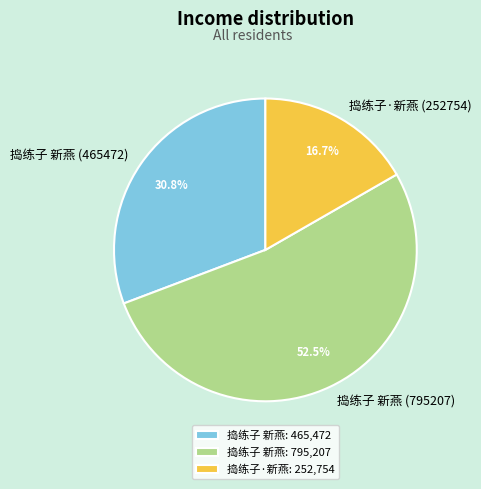

Combined, what portion of the pie is 捣练子 新燕 (795207) and 捣练子 新燕 (465472)?

83.3%